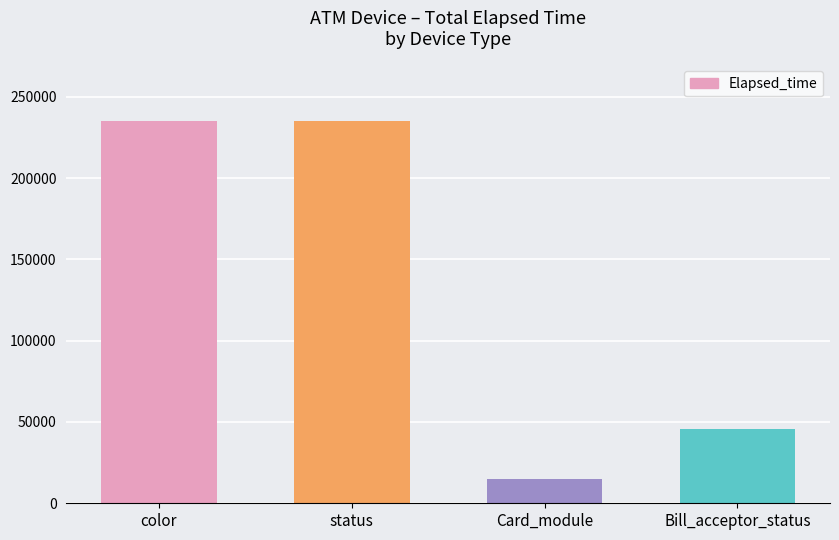

What is the maximum value shown in the chart?

235365